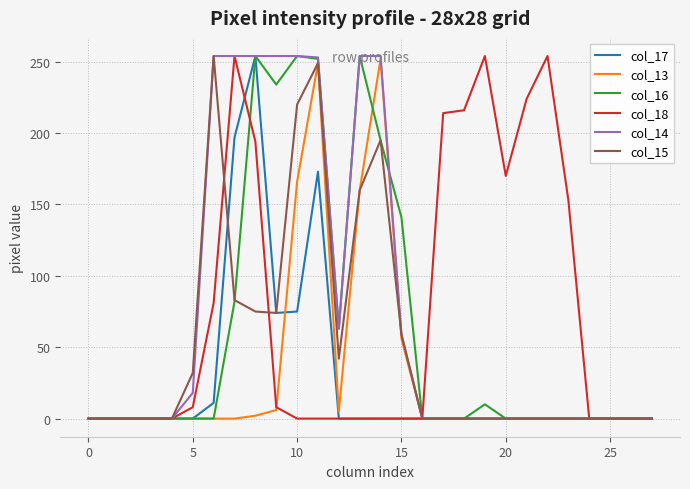

What is the maximum value shown in the chart?

254